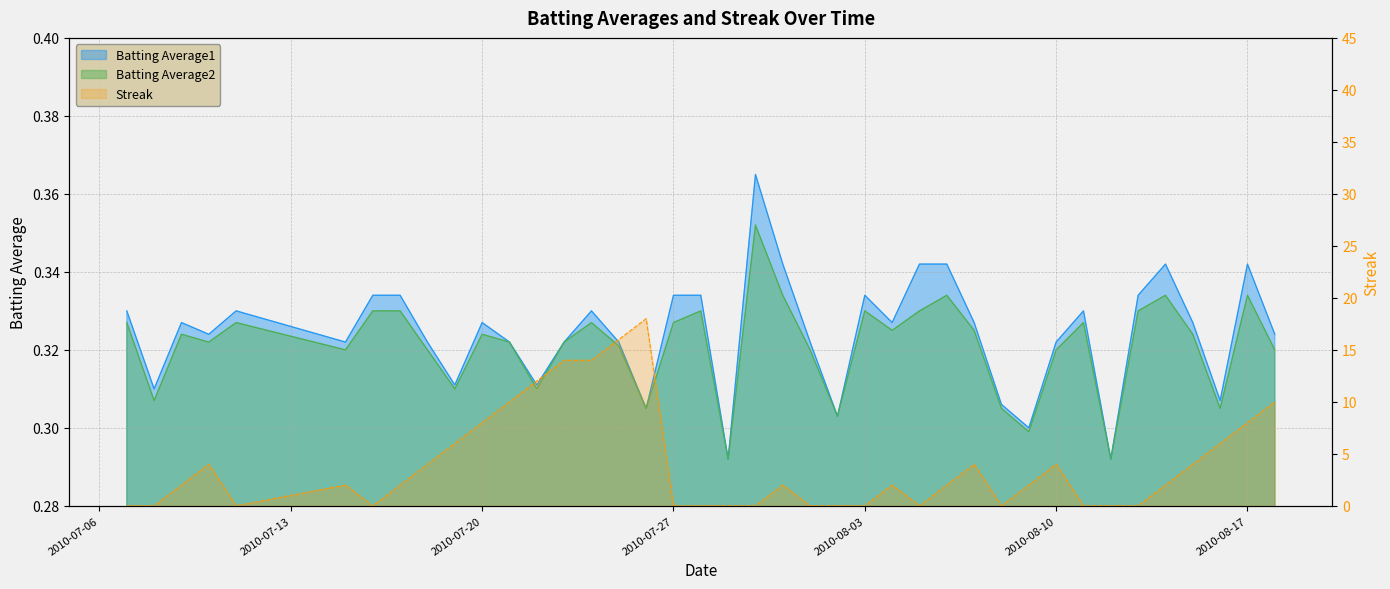

How many times do Batting Average1 and Streak cross each other?

15